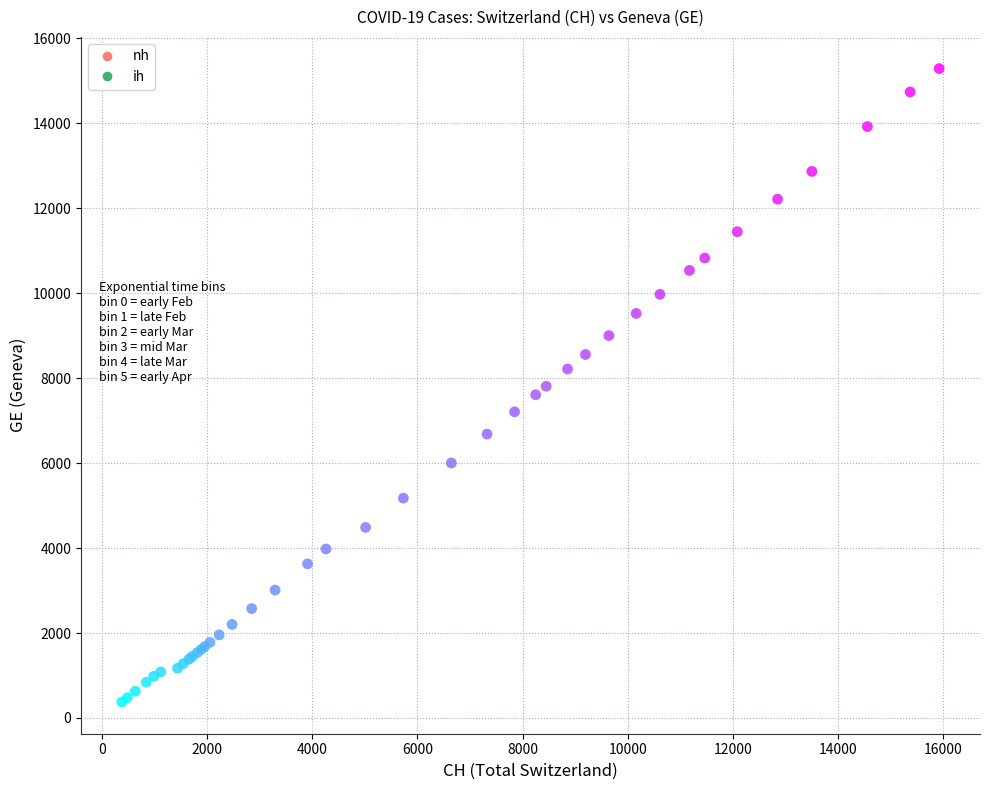

Which series reaches the maximum Y coordinate?

ih